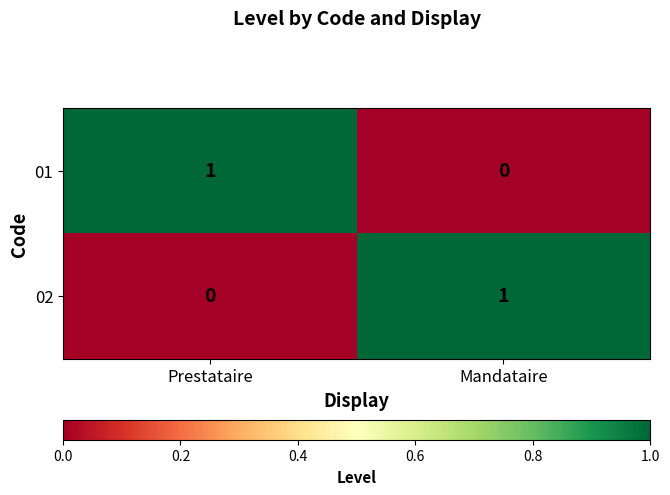

Is the value of 01 at Mandataire greater than the value of 02 at Mandataire?

No